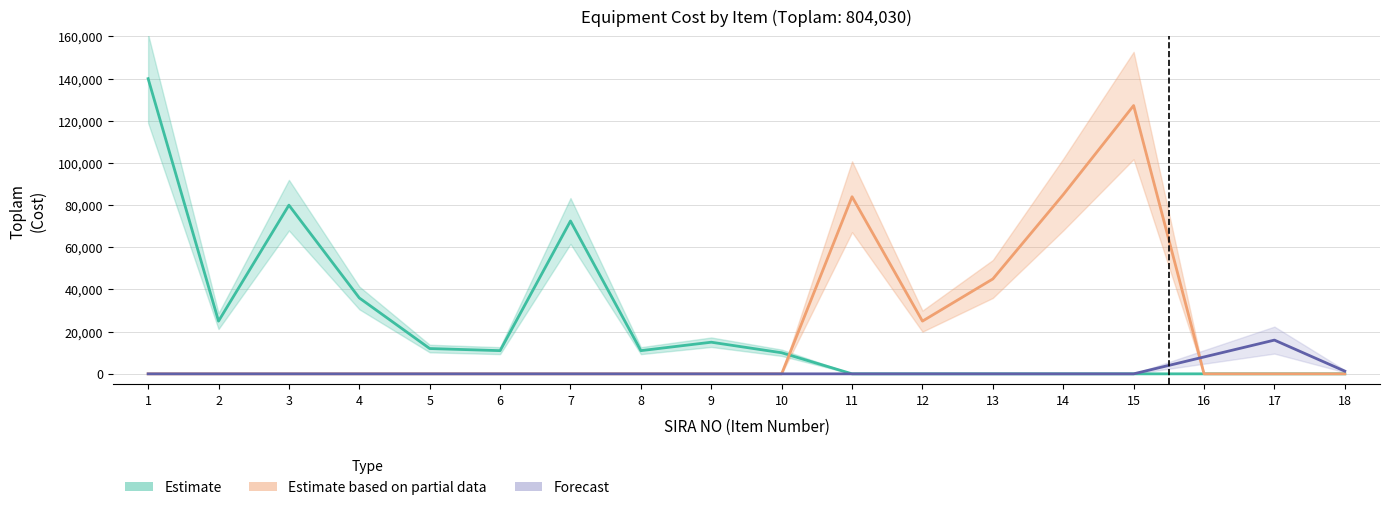

Which category has the highest value in the Forecast series?

17